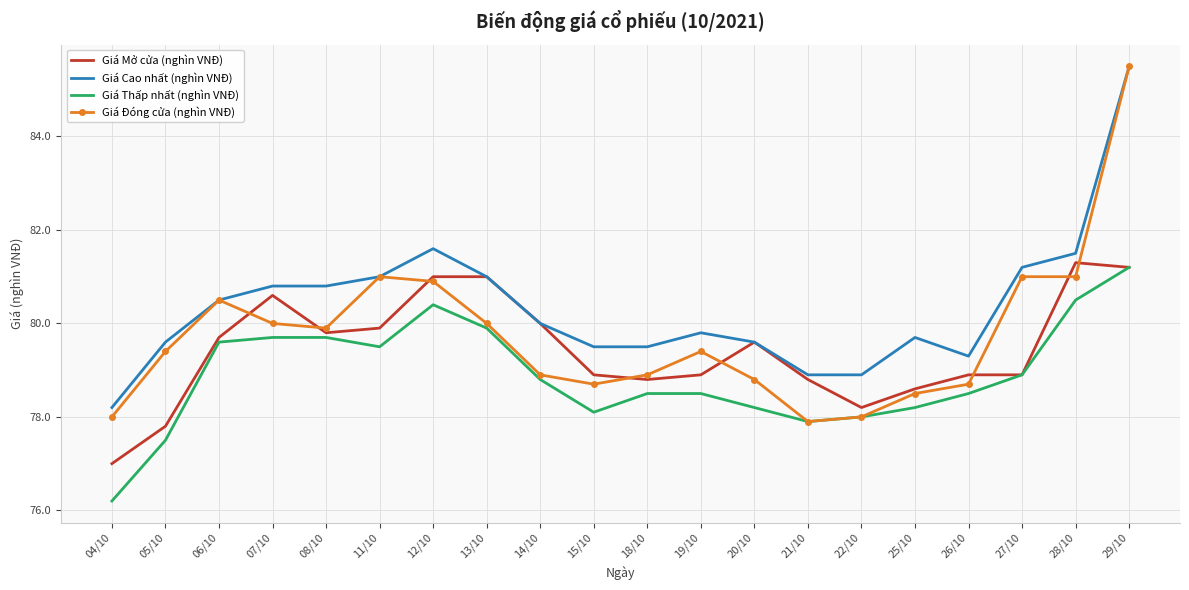

Rank the series by their average value, from highest to lowest.

Giá Cao nhất (nghìn VNĐ), Giá Đóng cửa (nghìn VNĐ), Giá Mở cửa (nghìn VNĐ), Giá Thấp nhất (nghìn VNĐ)